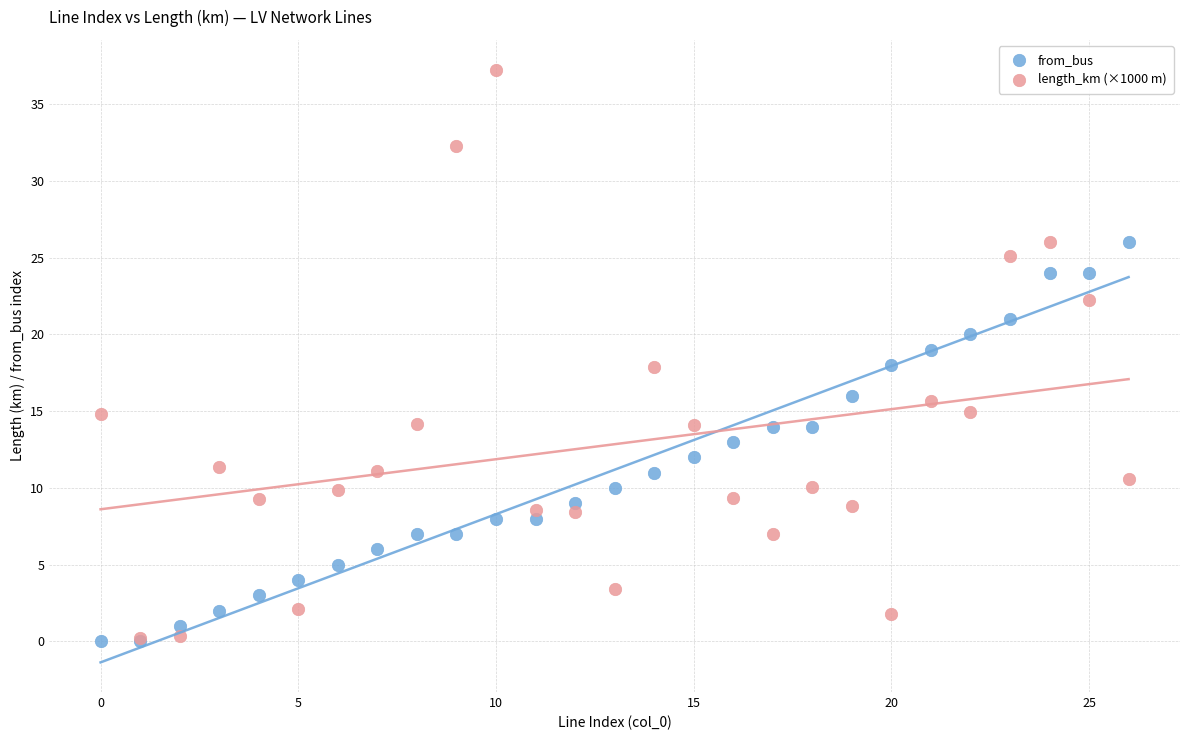

Which series has the widest spread of Y values?

length_km (×1000 m)